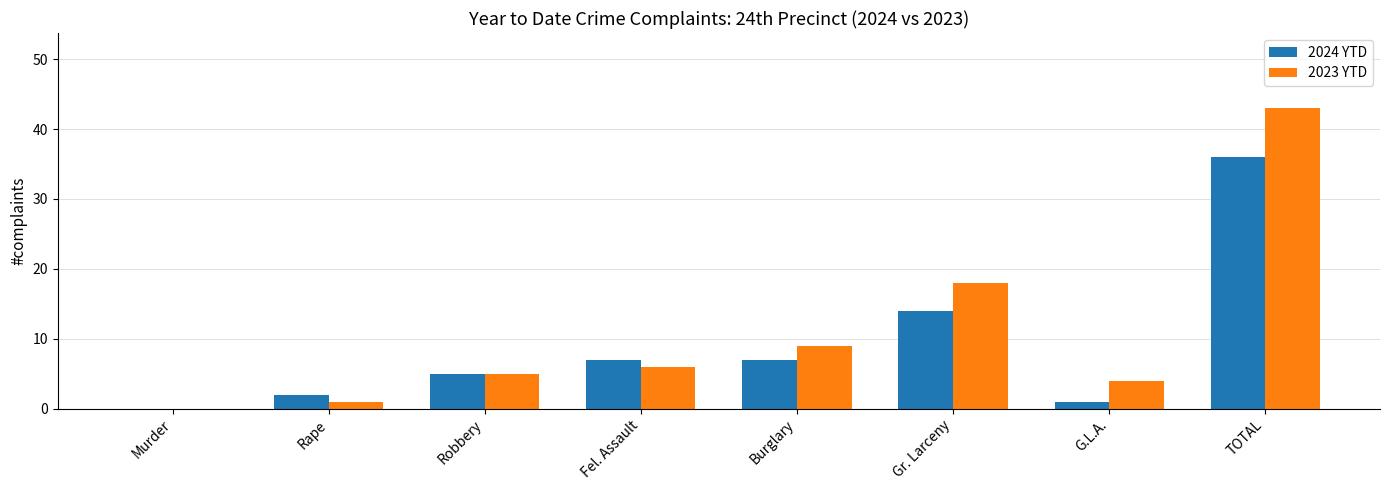

At which label is 2023 YTD closest to 21?

Gr. Larceny